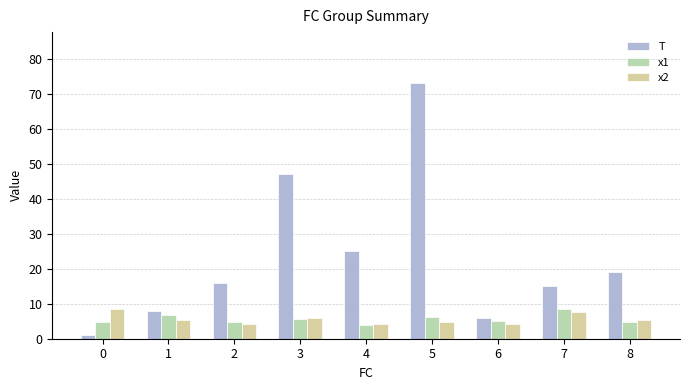

Is it true that x1 equals 1.4 at 2?

False